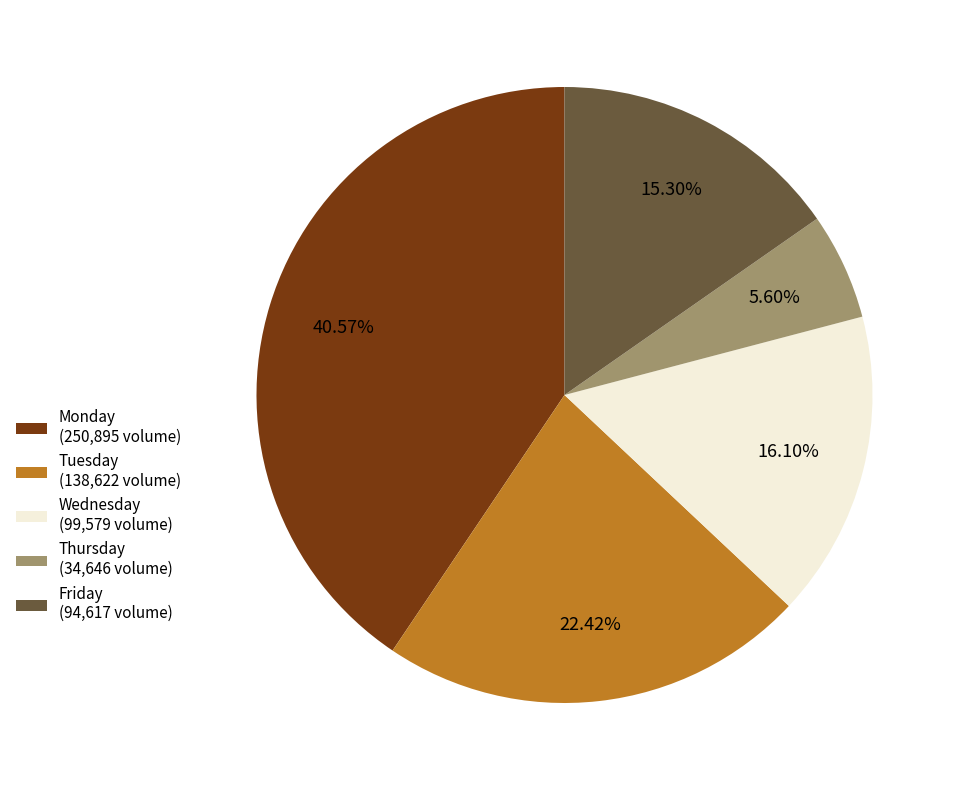

The Friday slice represents 15% of the pie. True or false?

True